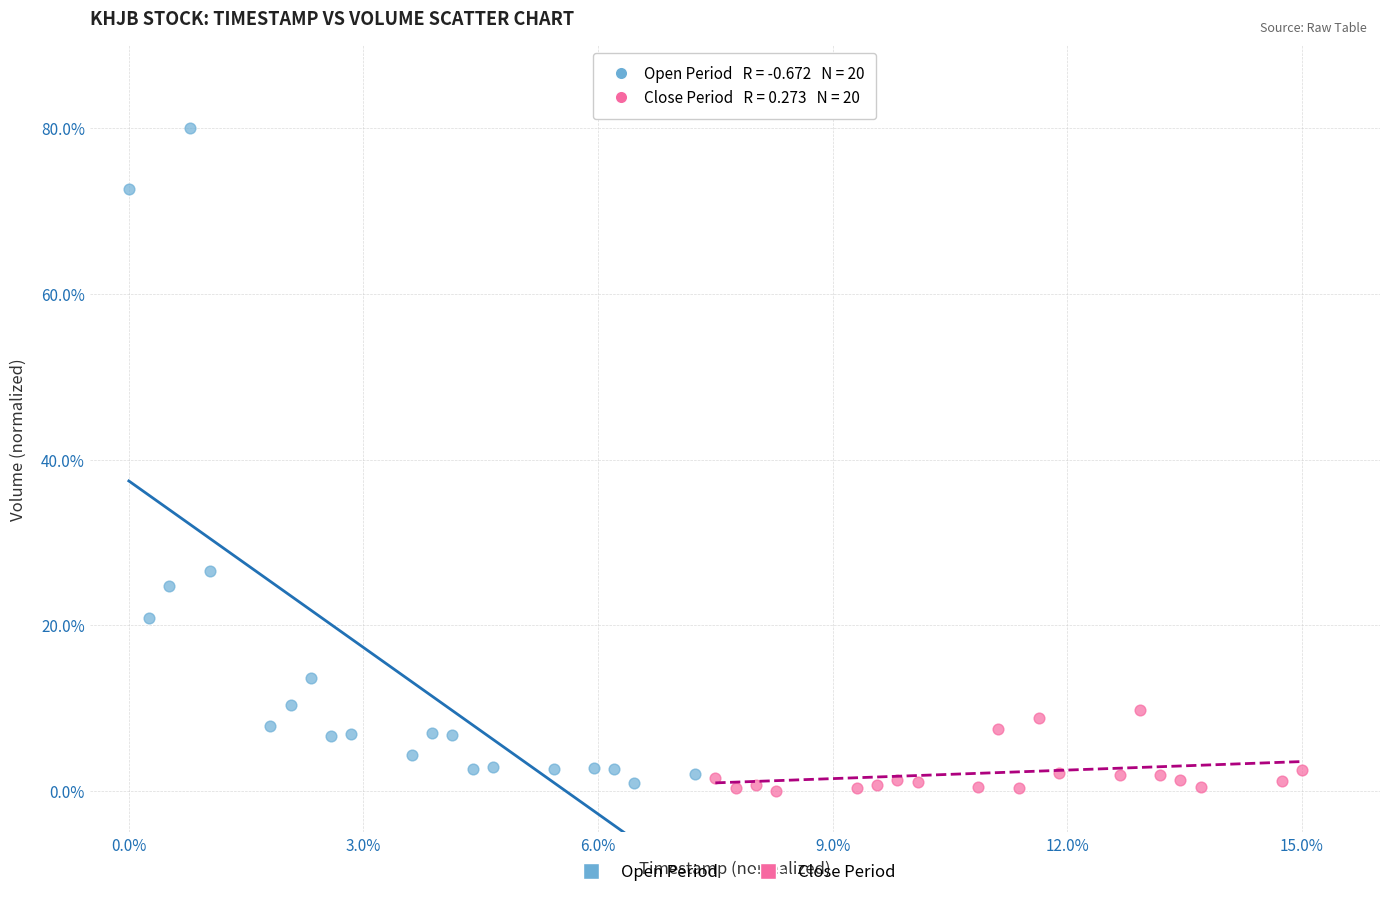

Which series contains the highest Y value?

Open Period